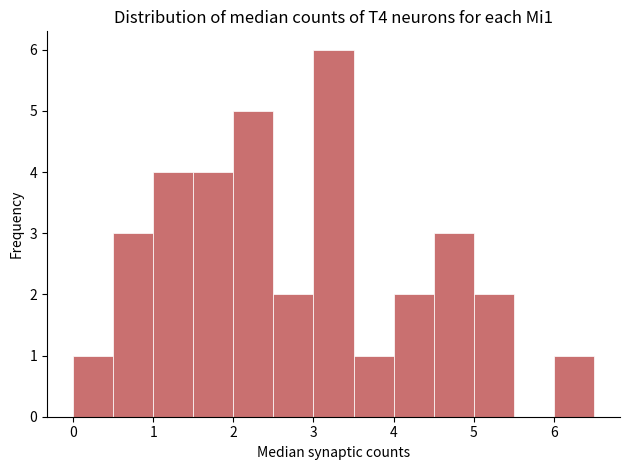

Over which range of the x-axis is the bar tallest?

3.0 to 3.5